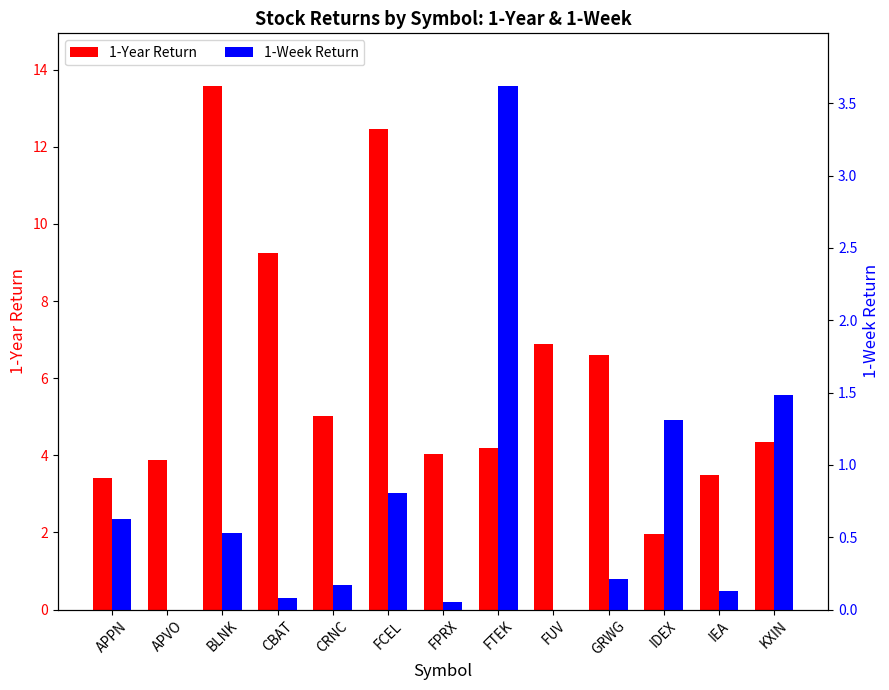

What is the highest value of the 1-Week Return series?

3.6